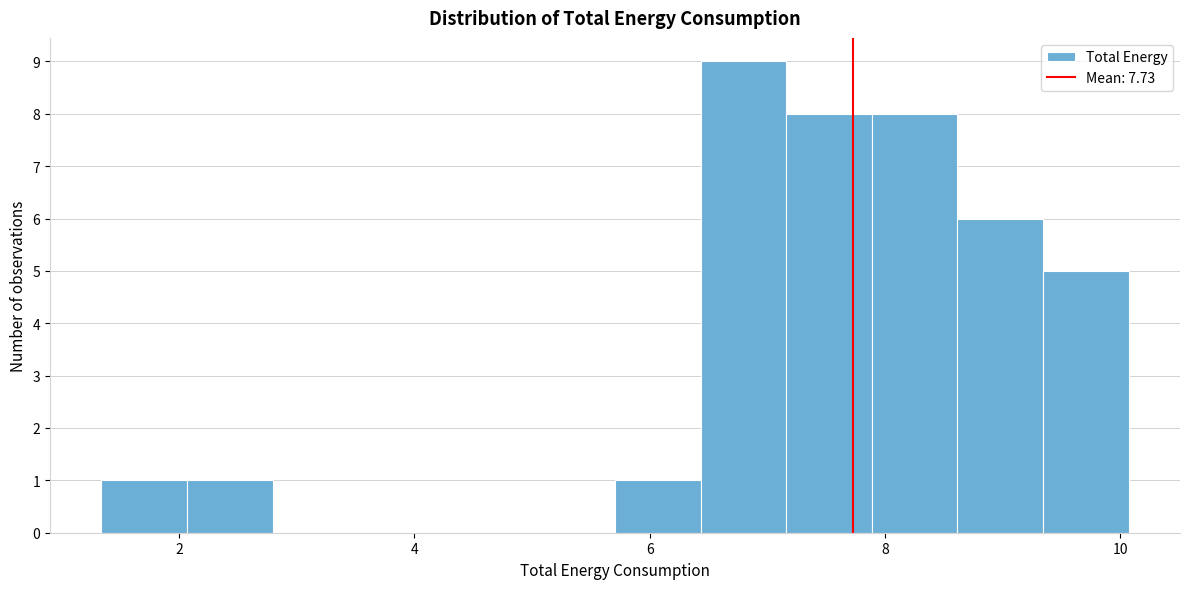

Around what value on the x-axis is the tallest bar? Give the approximate position of its centre, as read against the axis.

6.8